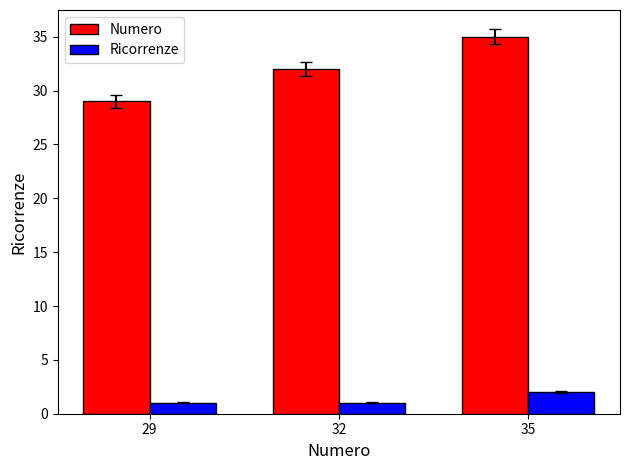

Read the Numero value at 32.

32